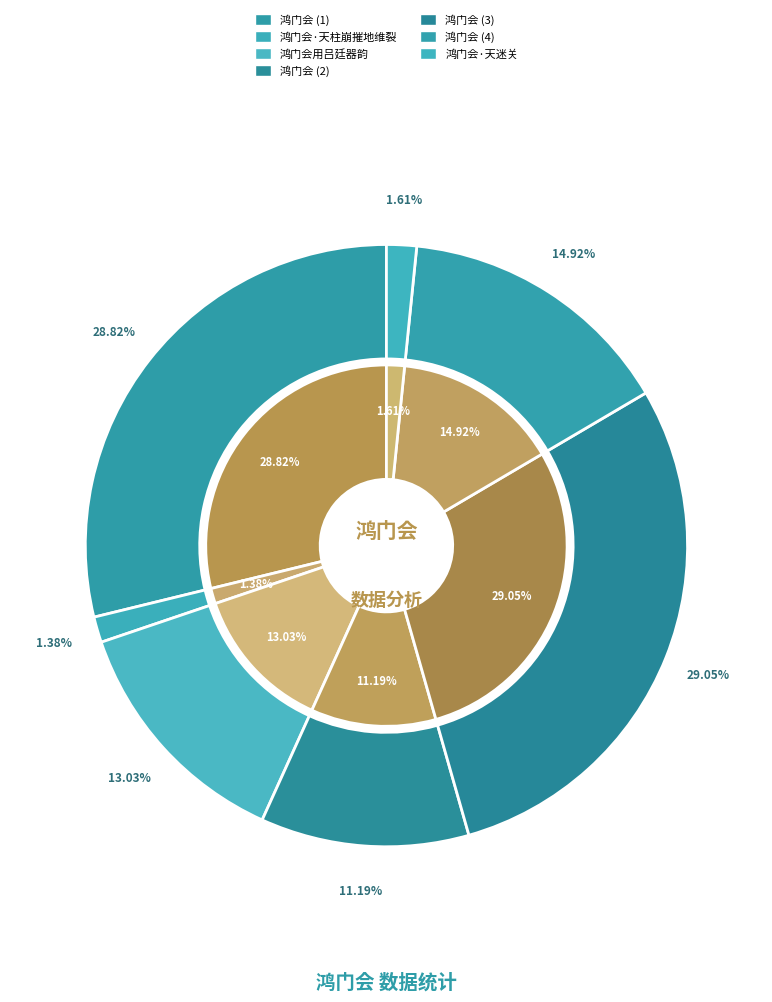

Combined, do 鸿门会 and 鸿门会 account for over 50%?

No